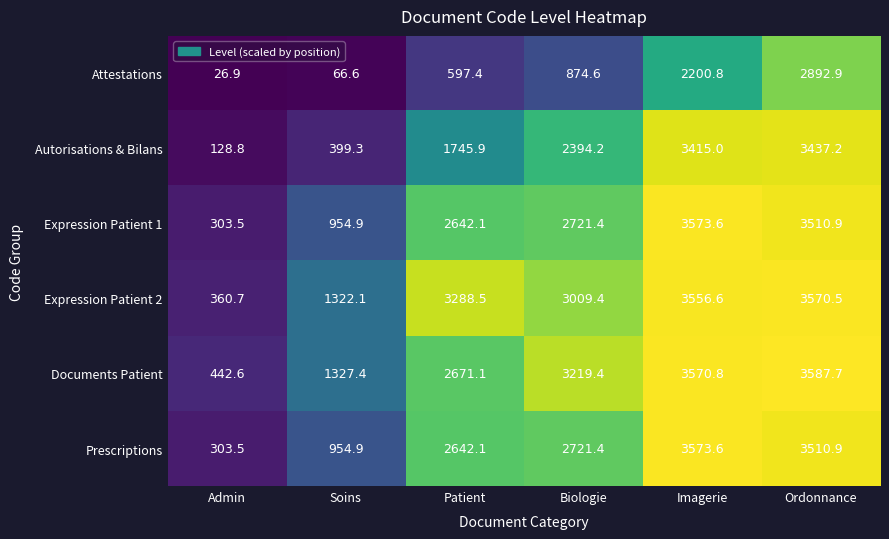

What is the difference between the highest and lowest values at Patient?

2691.1